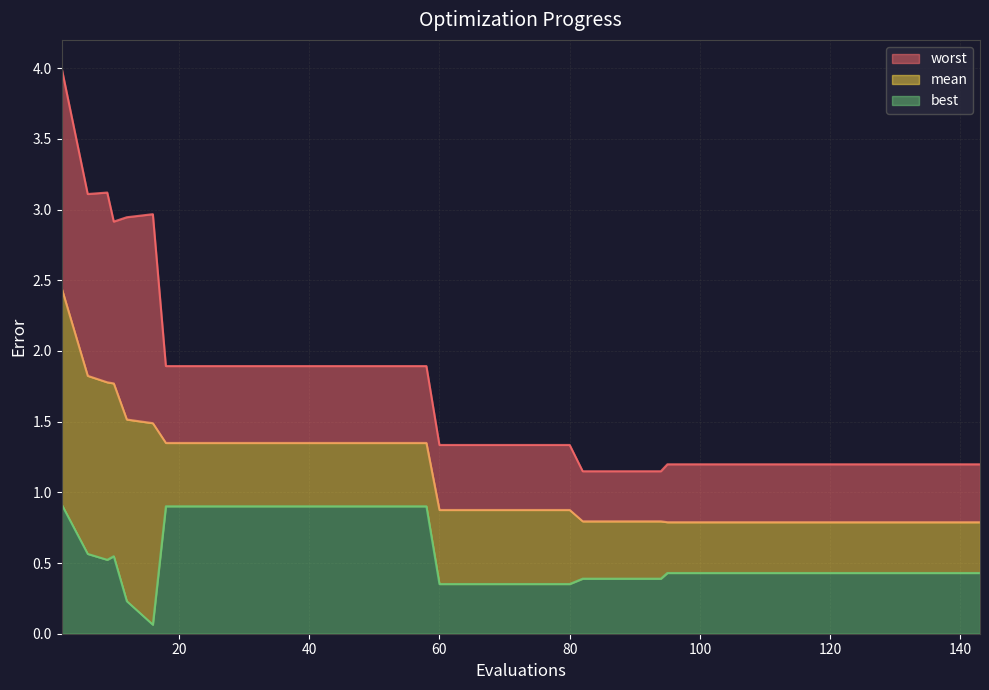

Does the chart display data point markers on the line(s)?

No